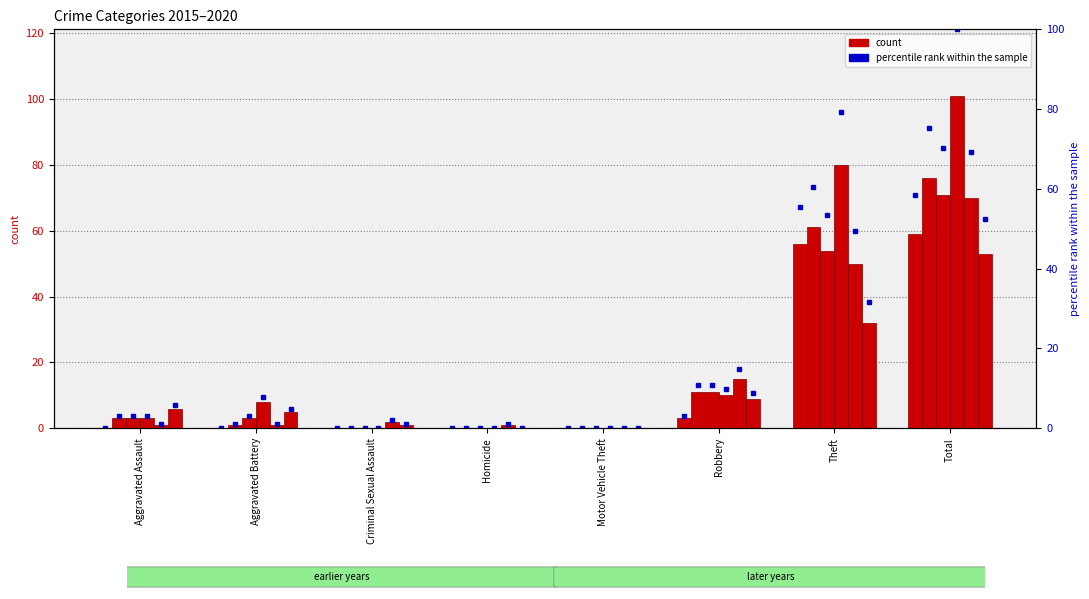

What is the difference between the maximum and minimum values in the 2019 series?

70